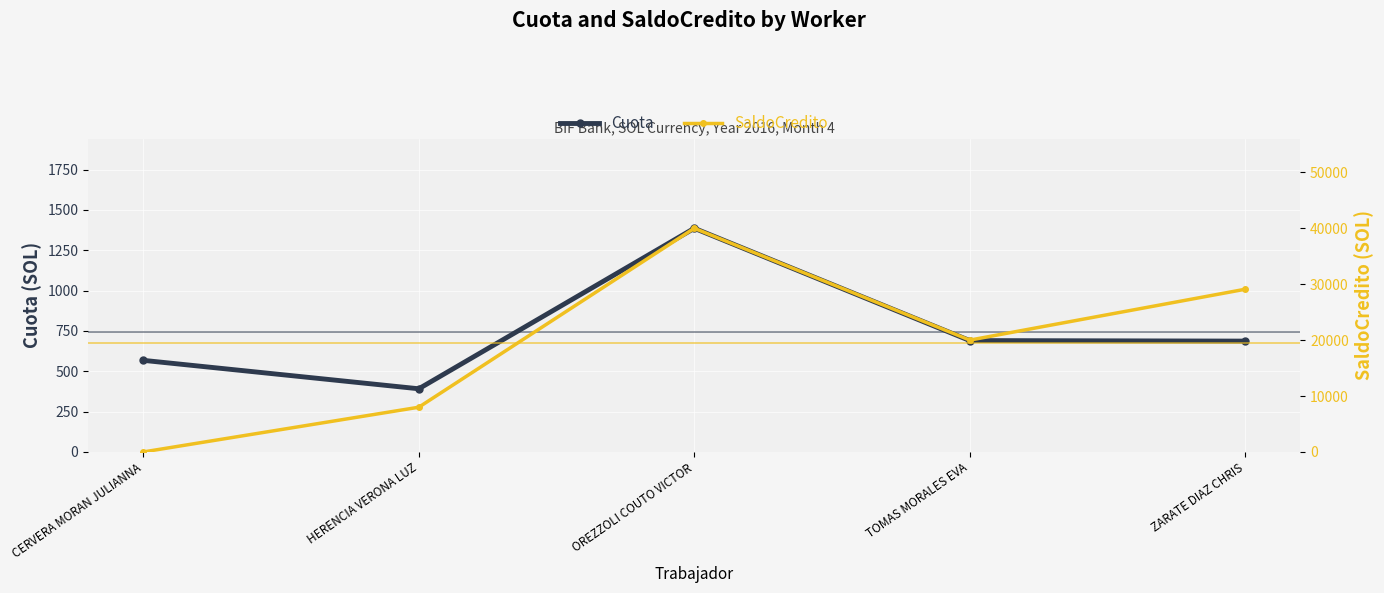

List the series in order of their peak value, highest first.

SaldoCredito, Cuota